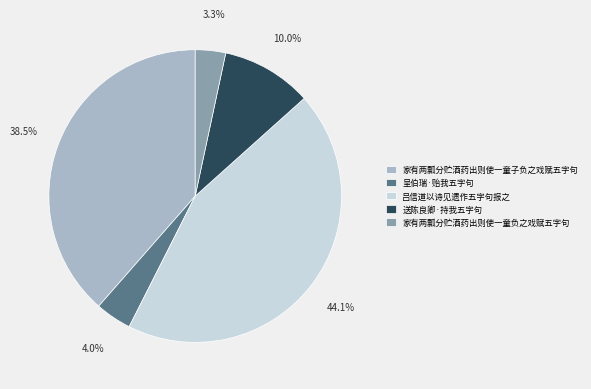

What percentage do 家有两瓢分贮酒药出则使一童负之戏赋五字句 and 吕信道以诗见遗作五字句报之 together represent?

47.4%